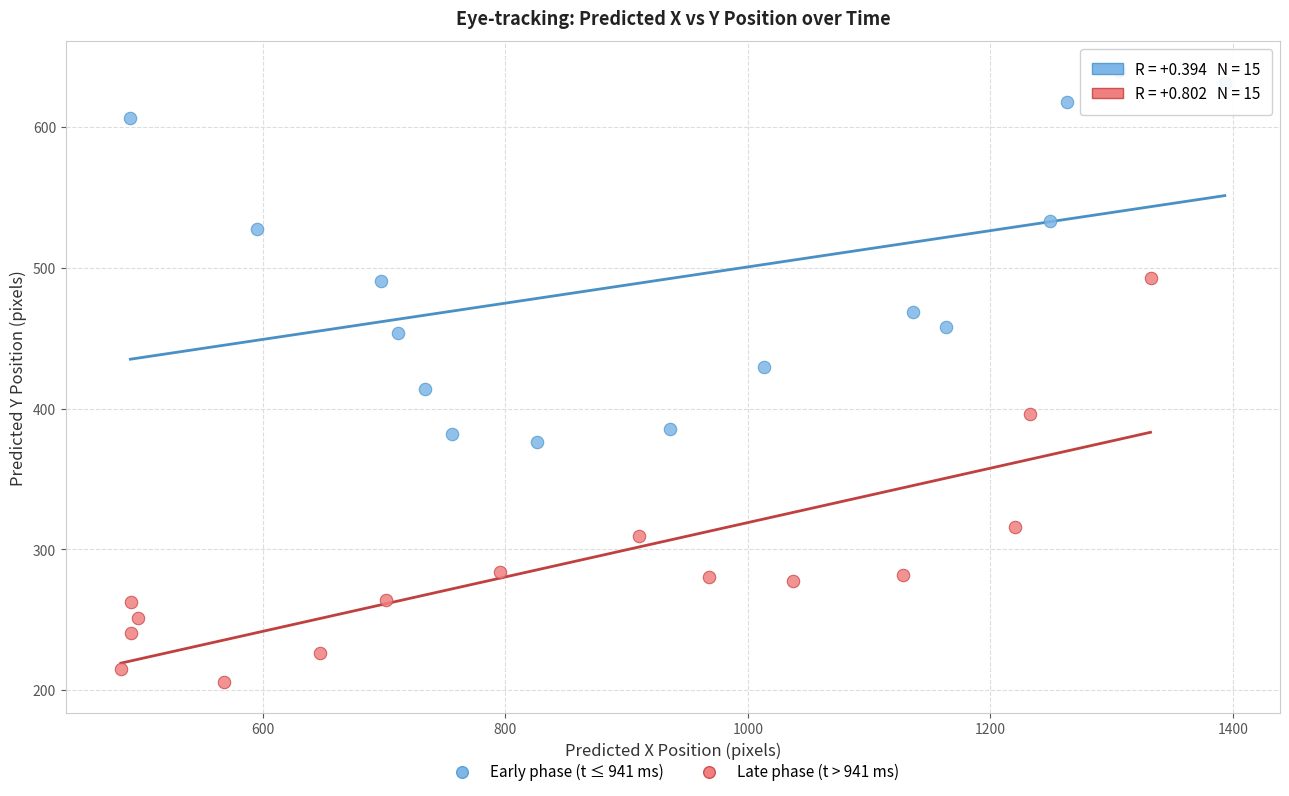

Which series reaches the maximum Y coordinate?

Early phase (t ≤ 941 ms)